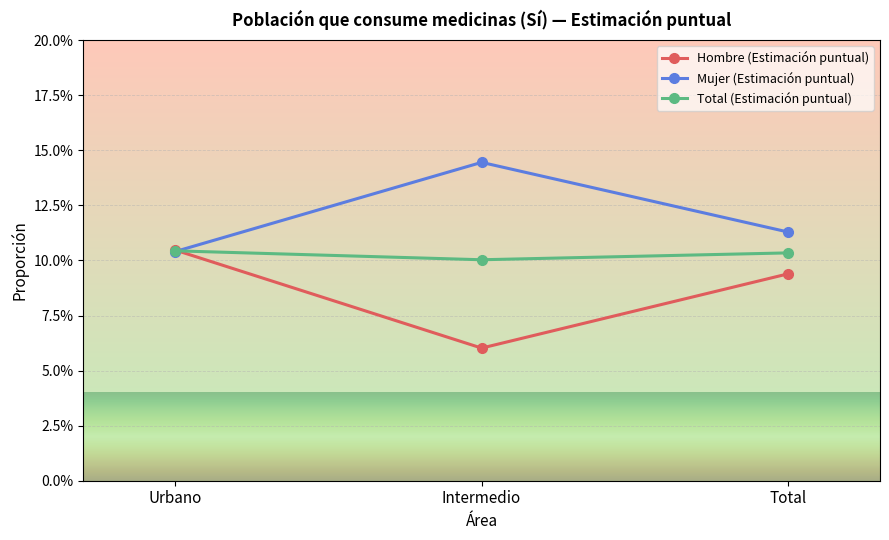

Which label corresponds to the smallest value in the chart?

Intermedio